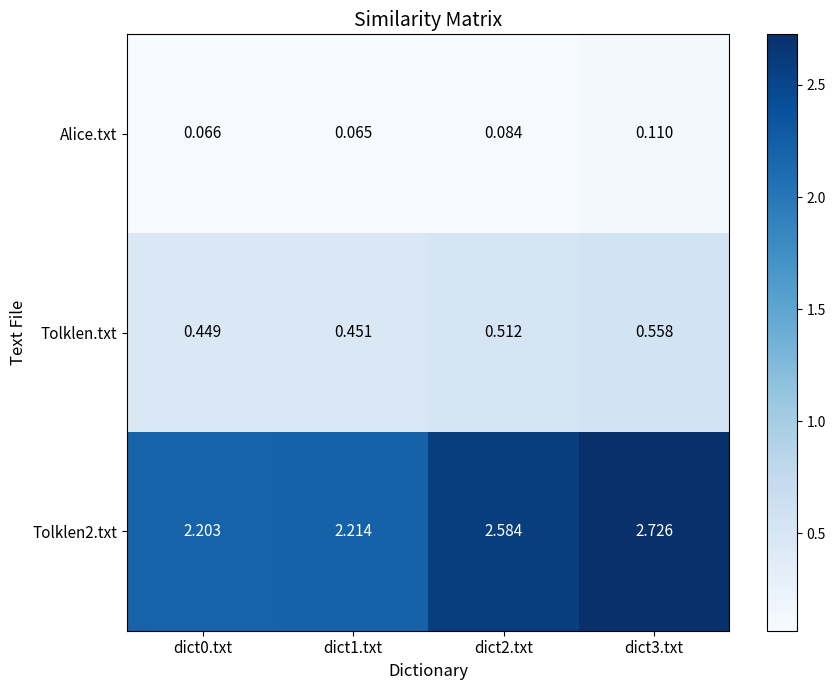

Is the value of Alice.txt at dict0.txt greater than the value of Tolklen2.txt at dict1.txt?

No